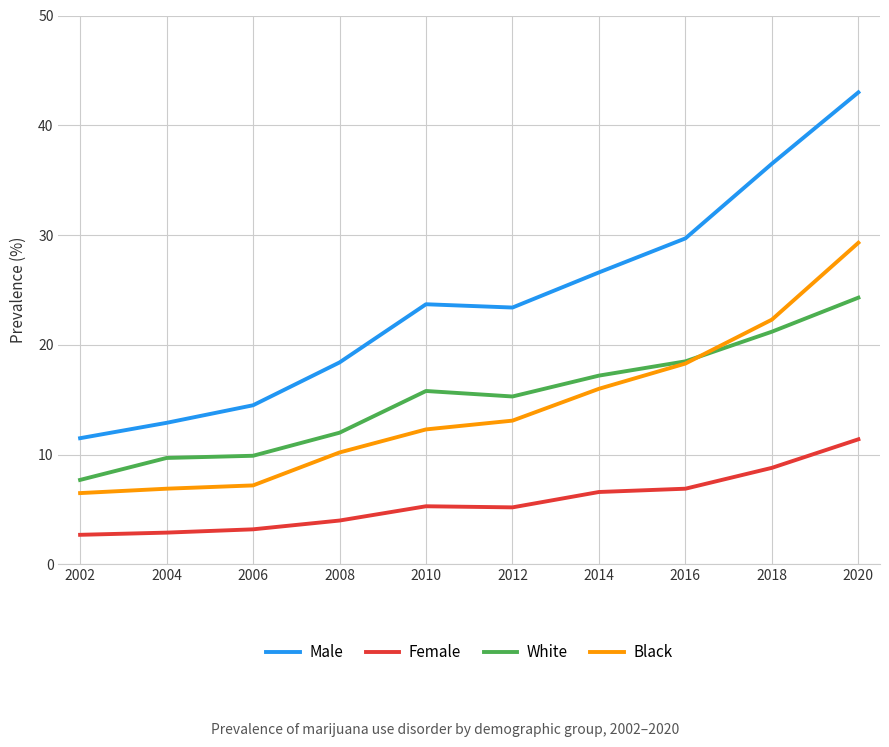

Which category has the highest value in the Male series?

2020